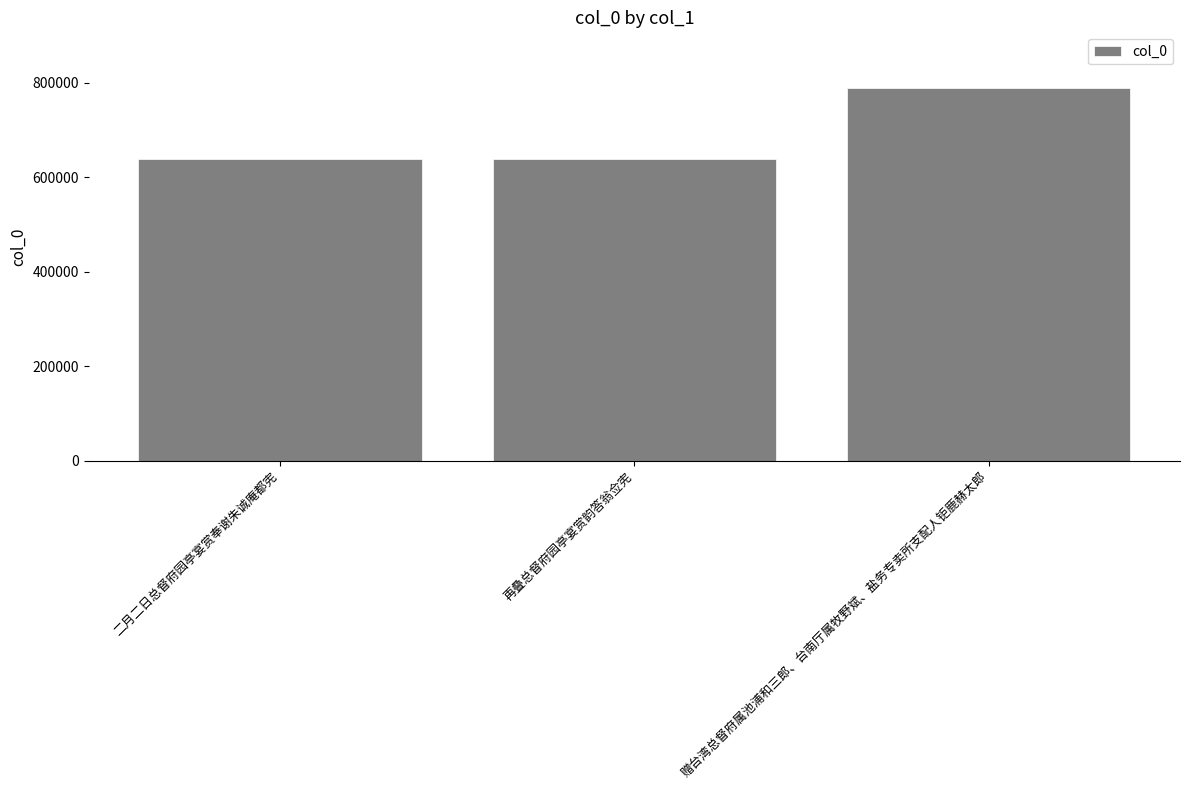

How many data points does each series have?

3